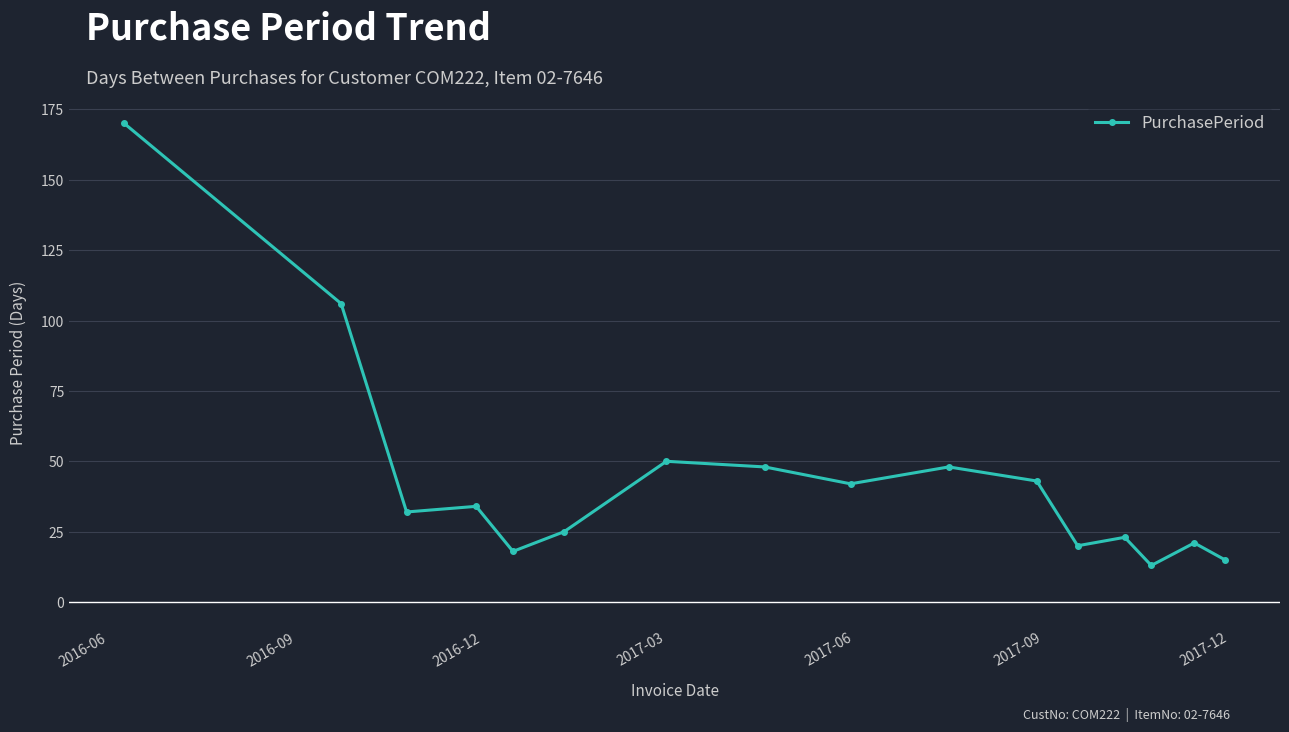

What is the difference between the maximum and minimum values?

157